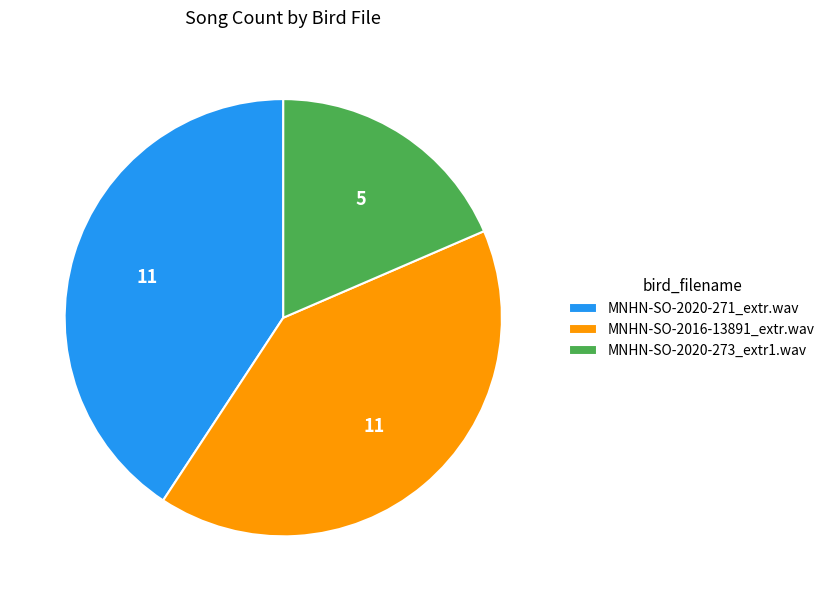

Do MNHN-SO-2020-271_extr.wav and MNHN-SO-2020-273_extr1.wav together represent more than half of the pie?

Yes